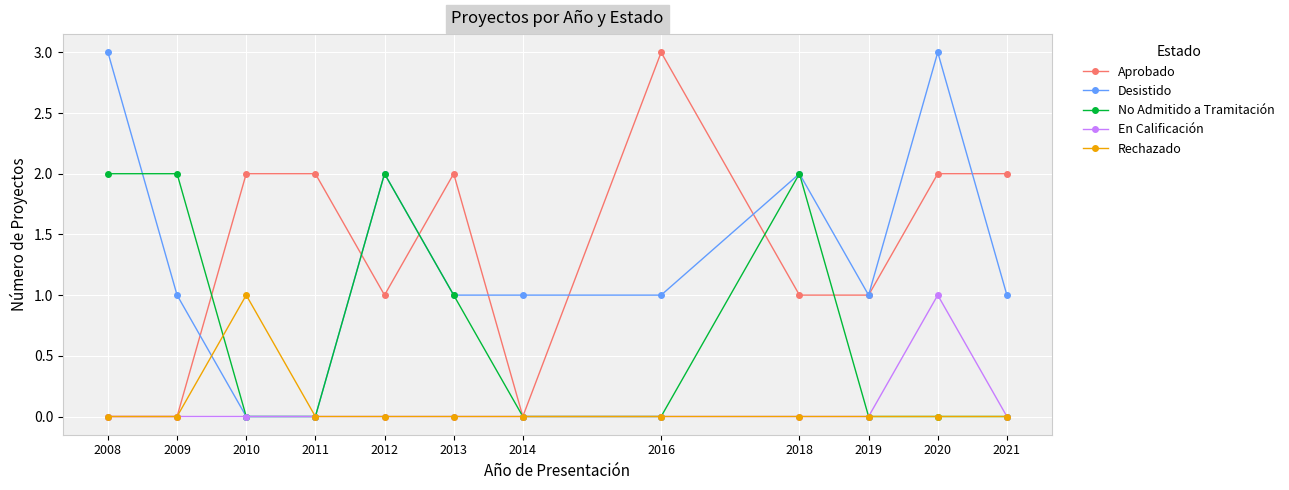

How many categories are shown in the chart?

12